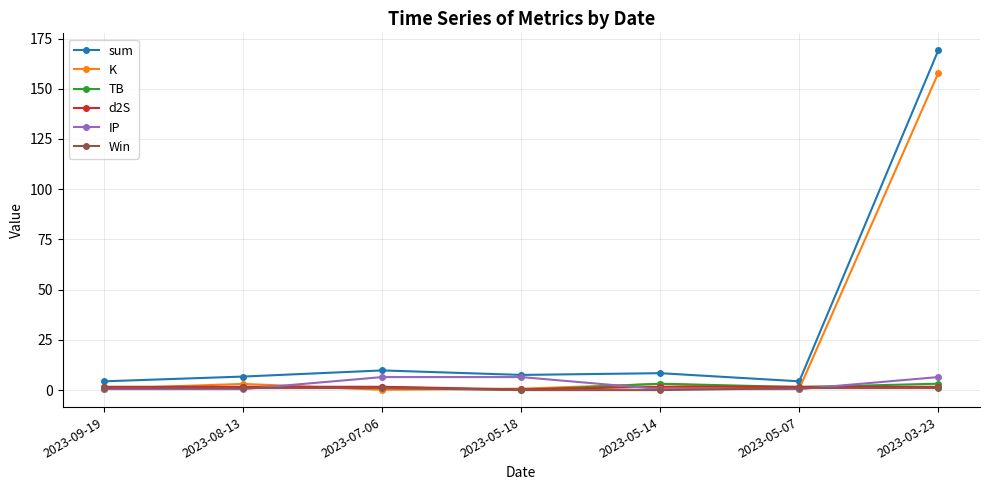

The sum series shows 100.5 at 2023-03-23. True or false?

False